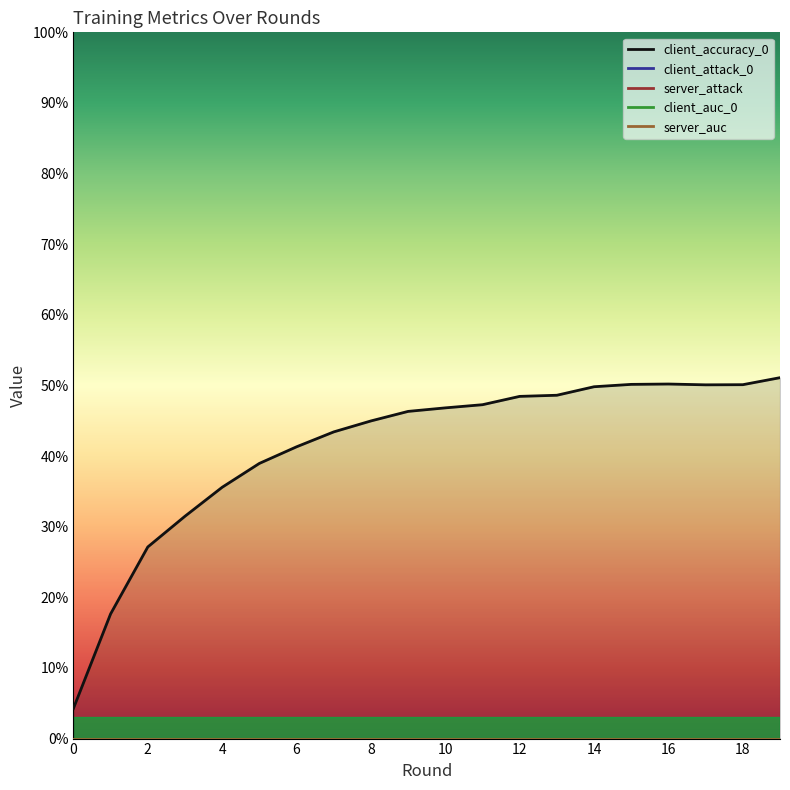

Where is the first local minimum for client_accuracy_0?

17